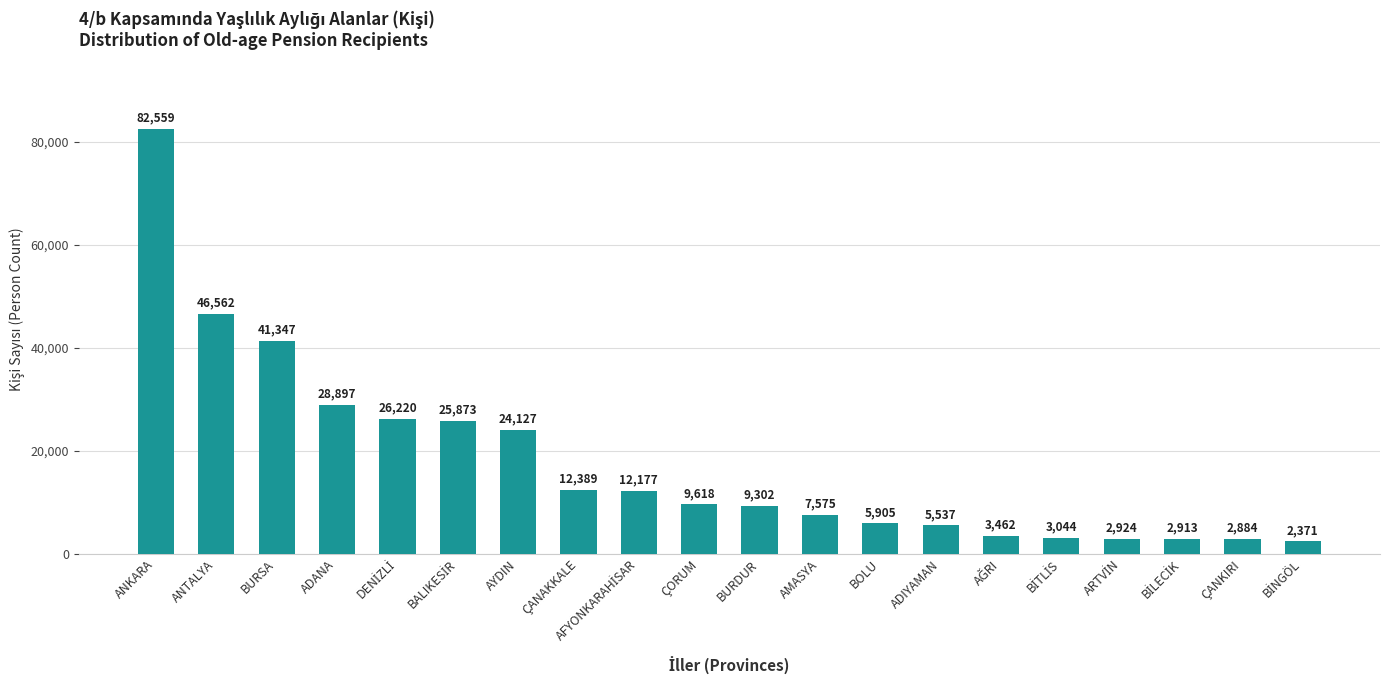

What is the value of the 19th bar from the left?

2884